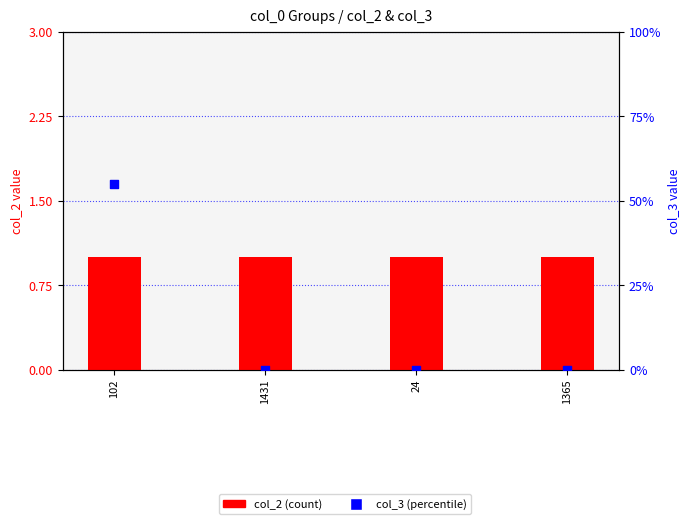

At which category is the sum across all series the highest?

102